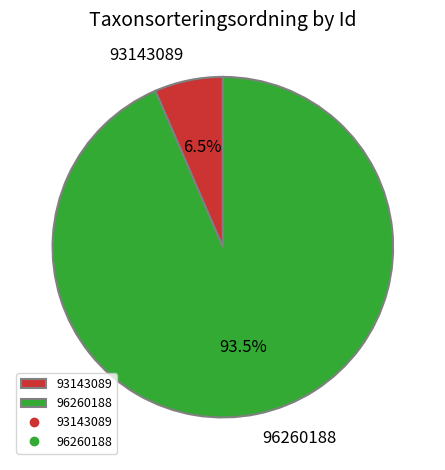

What percentage do 93143089 and 96260188 together represent?

100.0%